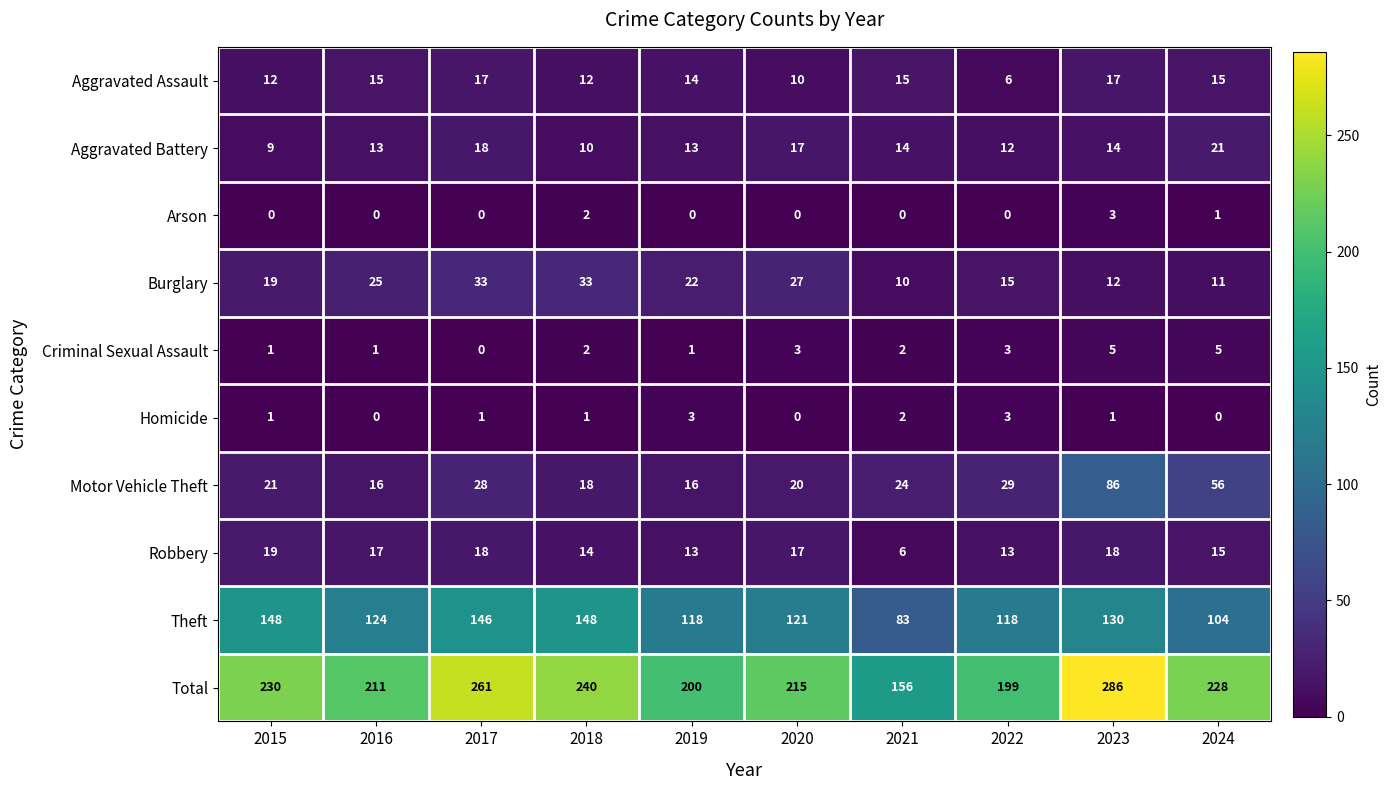

How many series are shown in this chart?

10